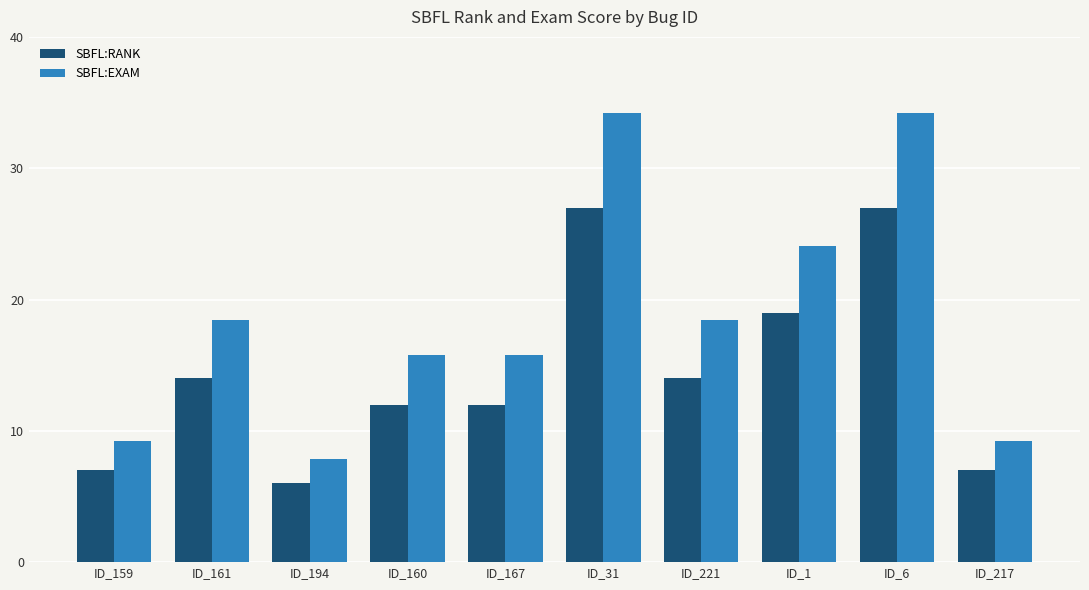

What is the sum of the SBFL:EXAM values at ID_6 and ID_31?

68.4